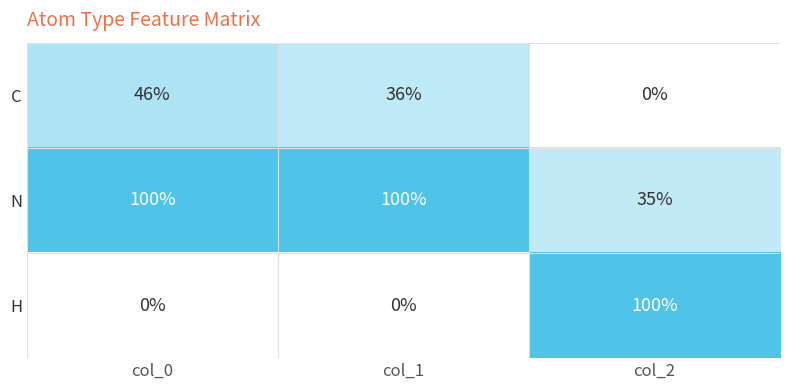

Which category has the lowest value in the C series?

col_2